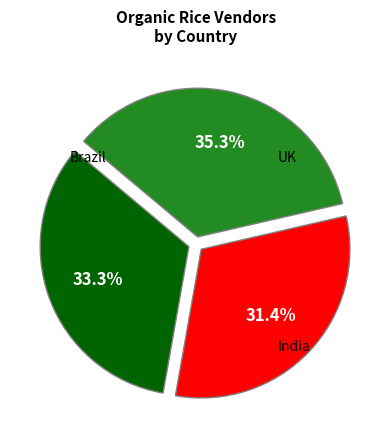

Is there any slice that represents more than half of the pie?

No